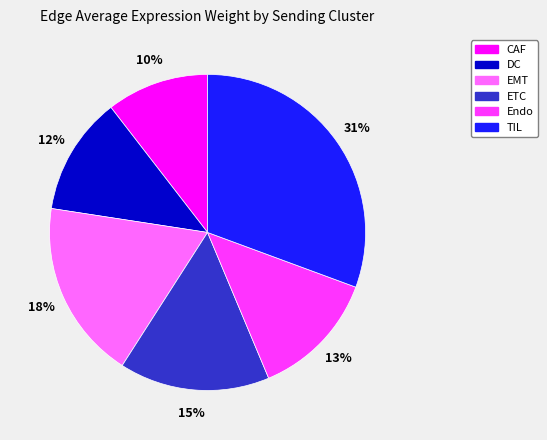

Does any single category account for the majority?

No